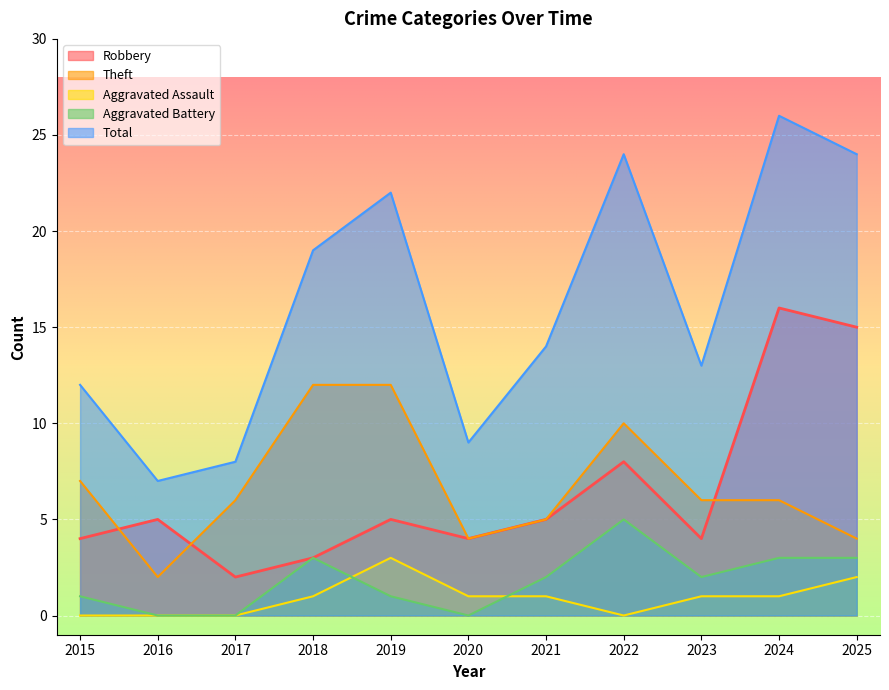

At which category does Total reach its first local valley?

2016